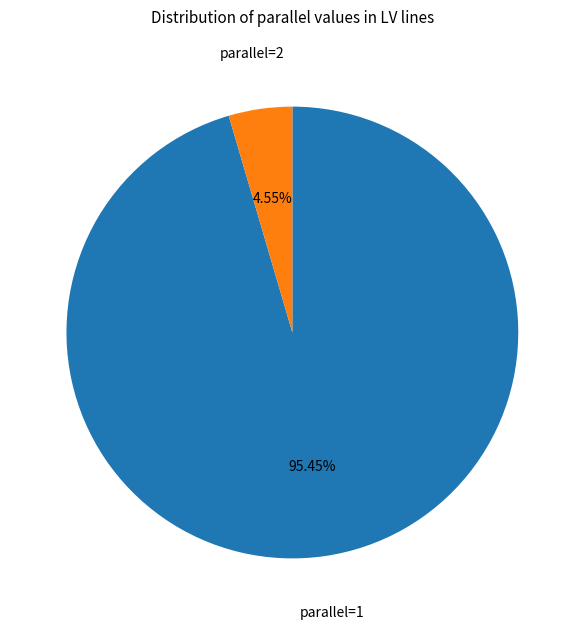

Is there a majority slice in this chart?

Yes